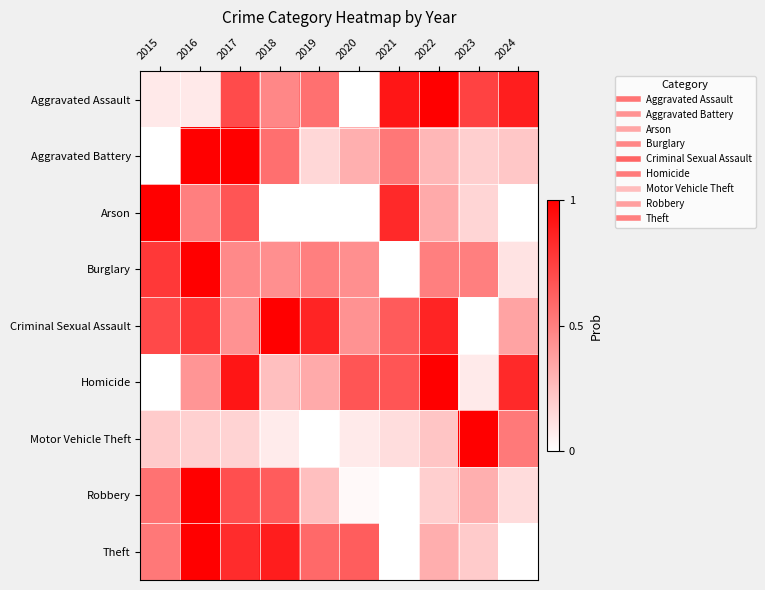

Reading right to left, transcribe all the data shown in this chart.

Aggravated Assault: 2024=0.9	2023=0.7	2022=1.0	2021=0.9	2020=0.0	2019=0.6	2018=0.5	2017=0.7	2016=0.1	2015=0.1
Aggravated Battery: 2024=0.2	2023=0.2	2022=0.3	2021=0.5	2020=0.3	2019=0.2	2018=0.6	2017=1.0	2016=1.0	2015=0.0
Arson: 2024=0.0	2023=0.2	2022=0.3	2021=0.8	2020=0.0	2019=0.0	2018=0.0	2017=0.7	2016=0.5	2015=1.0
Burglary: 2024=0.1	2023=0.5	2022=0.5	2021=0.0	2020=0.4	2019=0.5	2018=0.4	2017=0.5	2016=1.0	2015=0.8
Criminal Sexual Assault: 2024=0.4	2023=0.0	2022=0.9	2021=0.6	2020=0.4	2019=0.9	2018=1.0	2017=0.4	2016=0.8	2015=0.7
Homicide: 2024=0.8	2023=0.1	2022=1.0	2021=0.7	2020=0.7	2019=0.3	2018=0.2	2017=0.9	2016=0.4	2015=0.0
Motor Vehicle Theft: 2024=0.5	2023=1.0	2022=0.2	2021=0.1	2020=0.1	2019=0.0	2018=0.1	2017=0.2	2016=0.2	2015=0.2
Robbery: 2024=0.1	2023=0.3	2022=0.2	2021=0.0	2020=0.0	2019=0.2	2018=0.6	2017=0.7	2016=1.0	2015=0.6
Theft: 2024=0.0	2023=0.2	2022=0.3	2021=0.0	2020=0.6	2019=0.6	2018=0.9	2017=0.8	2016=1.0	2015=0.5